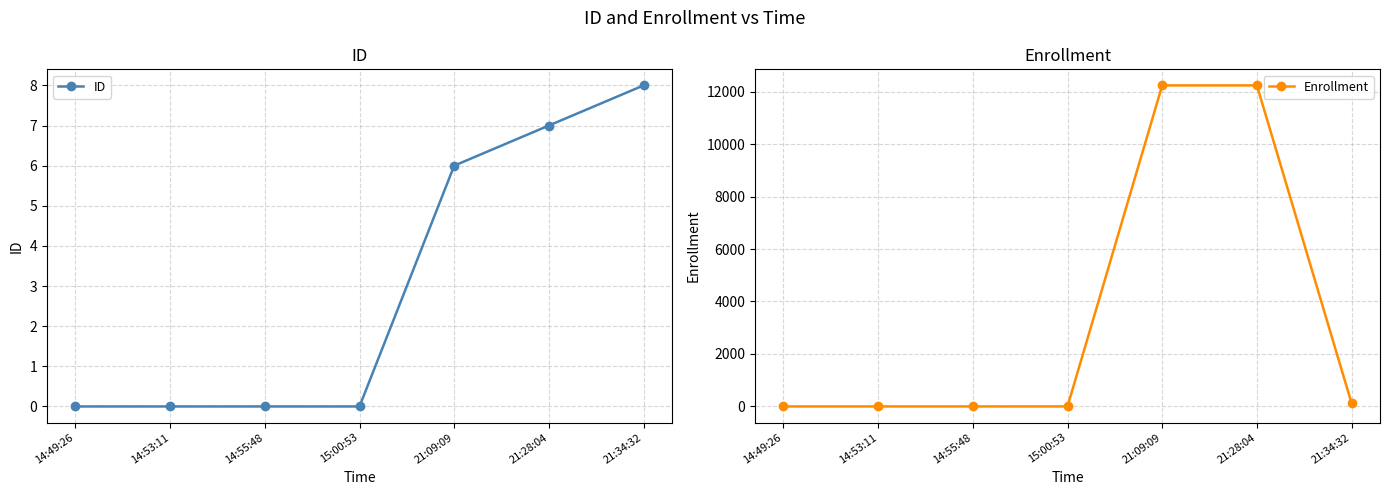

Between 21:28:04 and 21:09:09, which is larger?

21:28:04